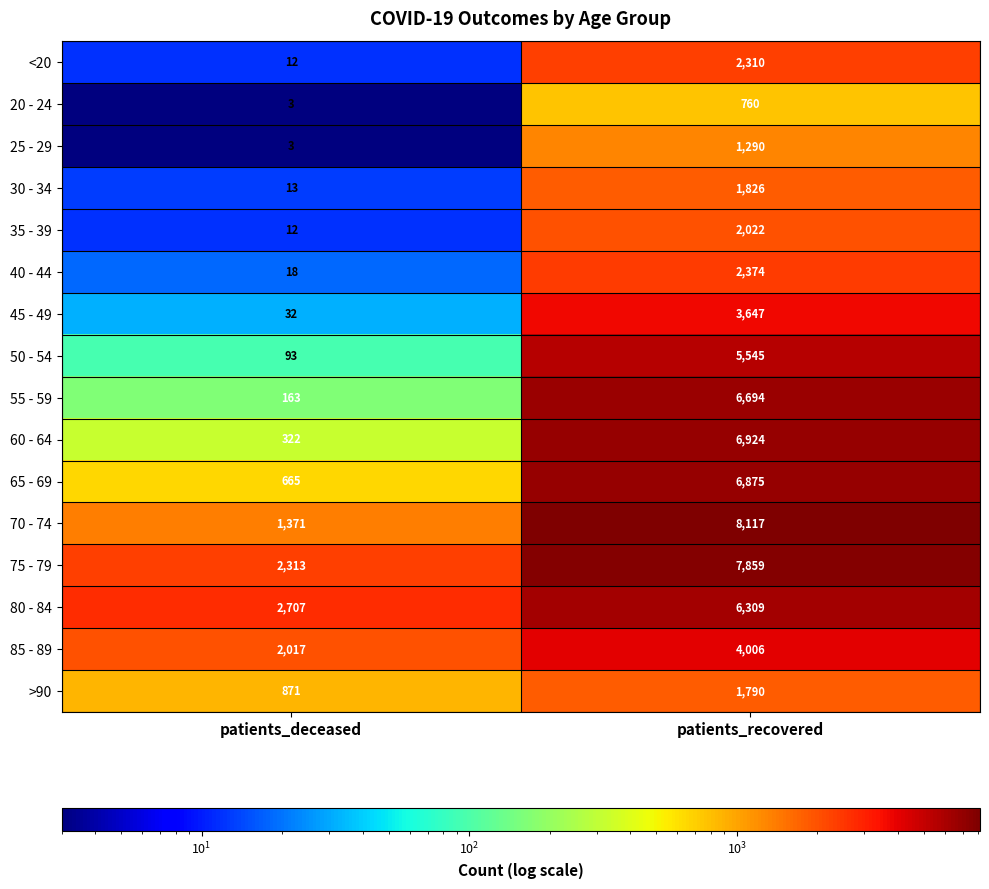

At how many categories does at least one series exceed 5729?

1